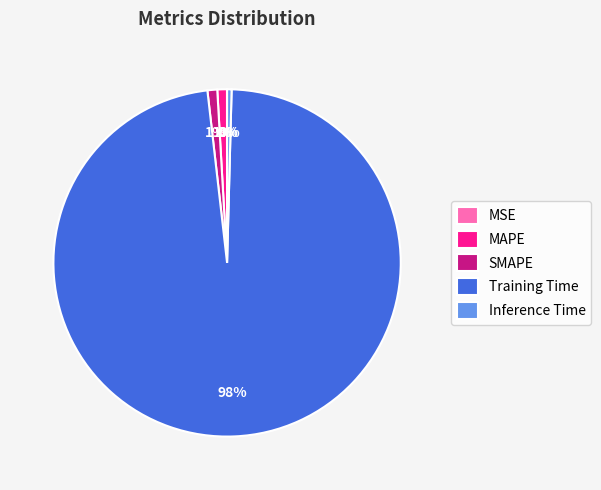

Which slice is the largest?

Training Time